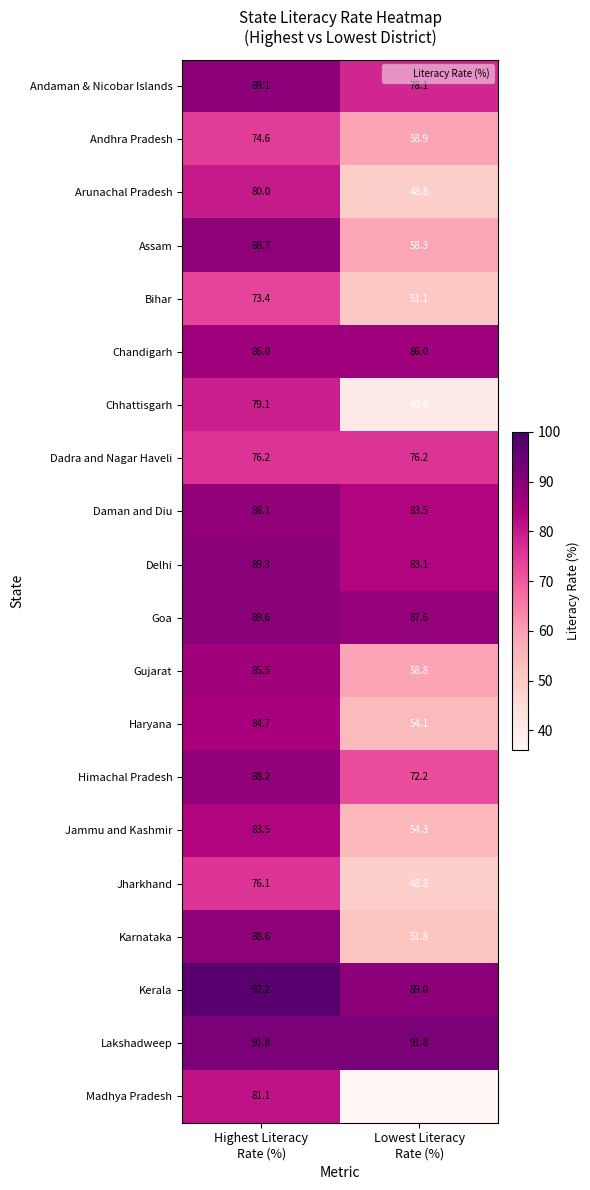

What is the total value across all series at Highest Literacy
Rate (%)?

1690.8